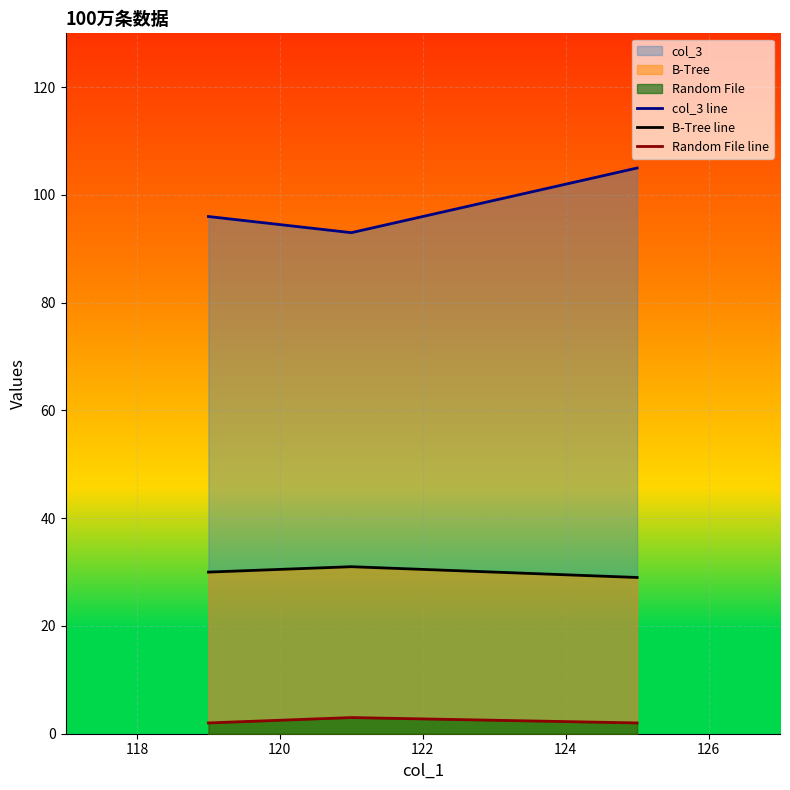

Reading left to right, list all the values displayed in this chart.

col_3 line: 96	93	105
B-Tree line: 30	31	29
Random File line: 2	3	2